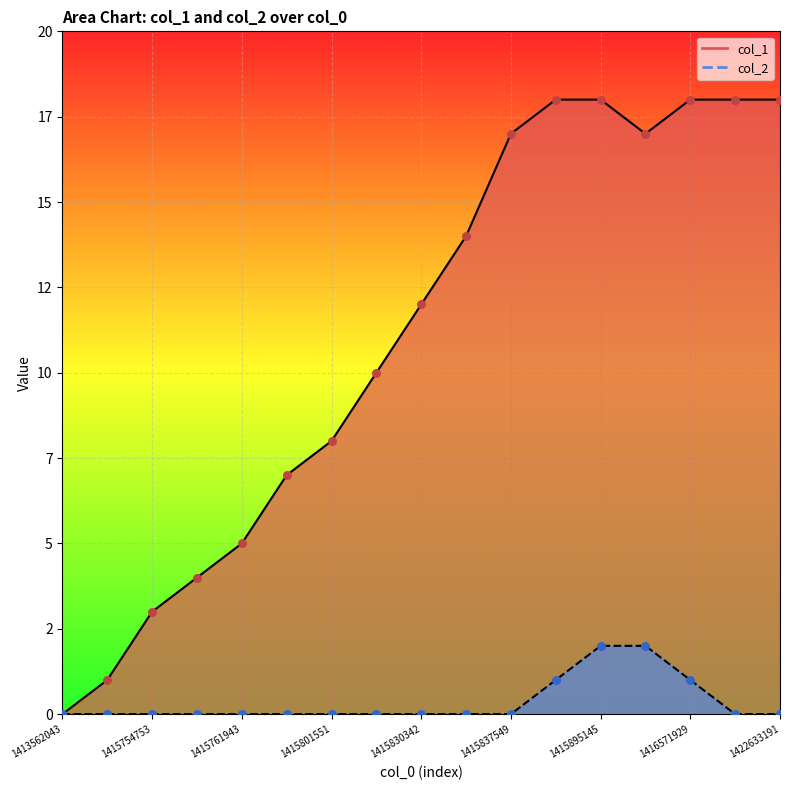

Which series has the largest total across all categories?

col_1